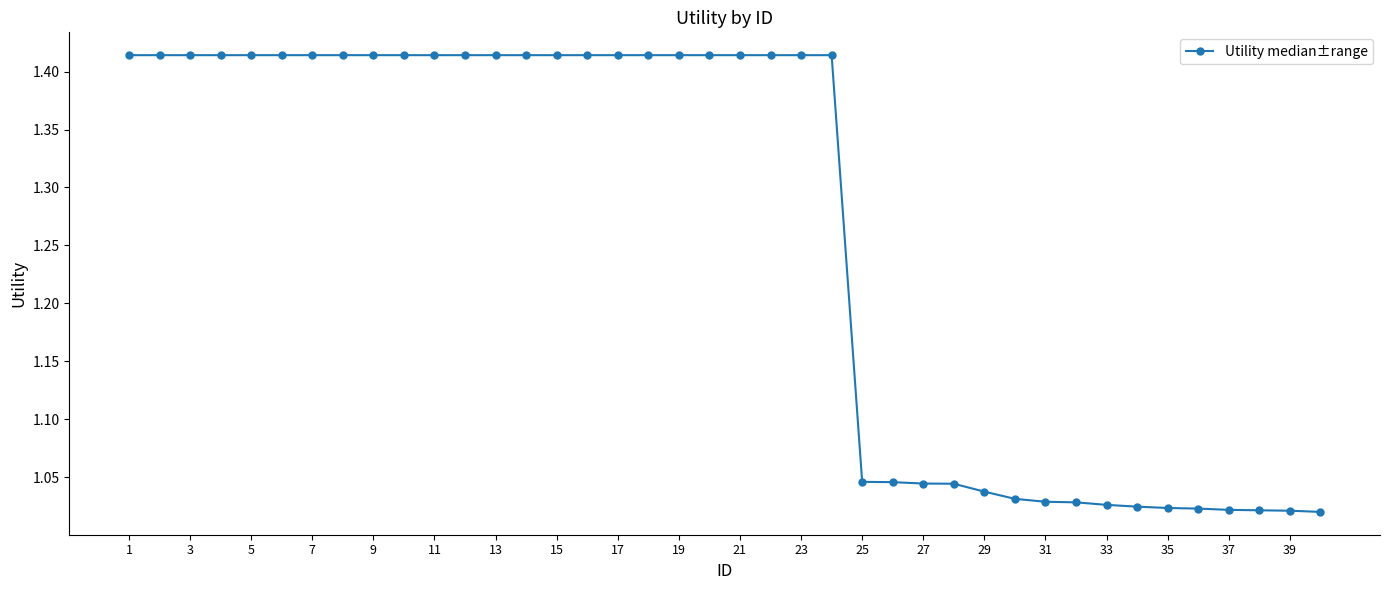

What is the sum of all values?

50.4